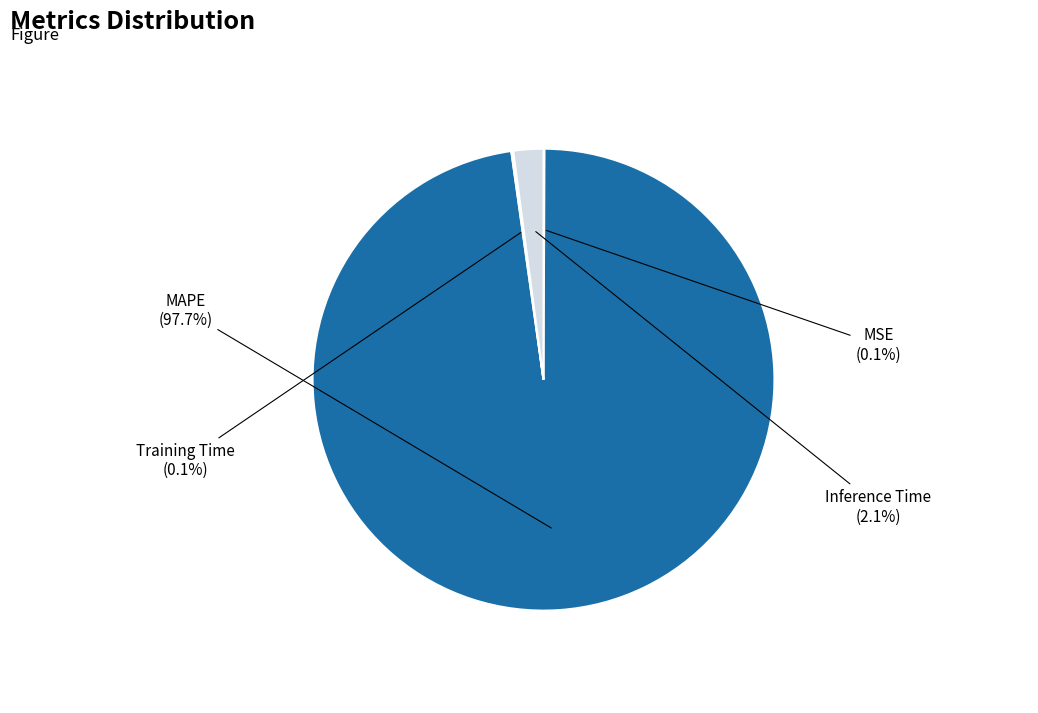

Is there a majority slice in this chart?

Yes